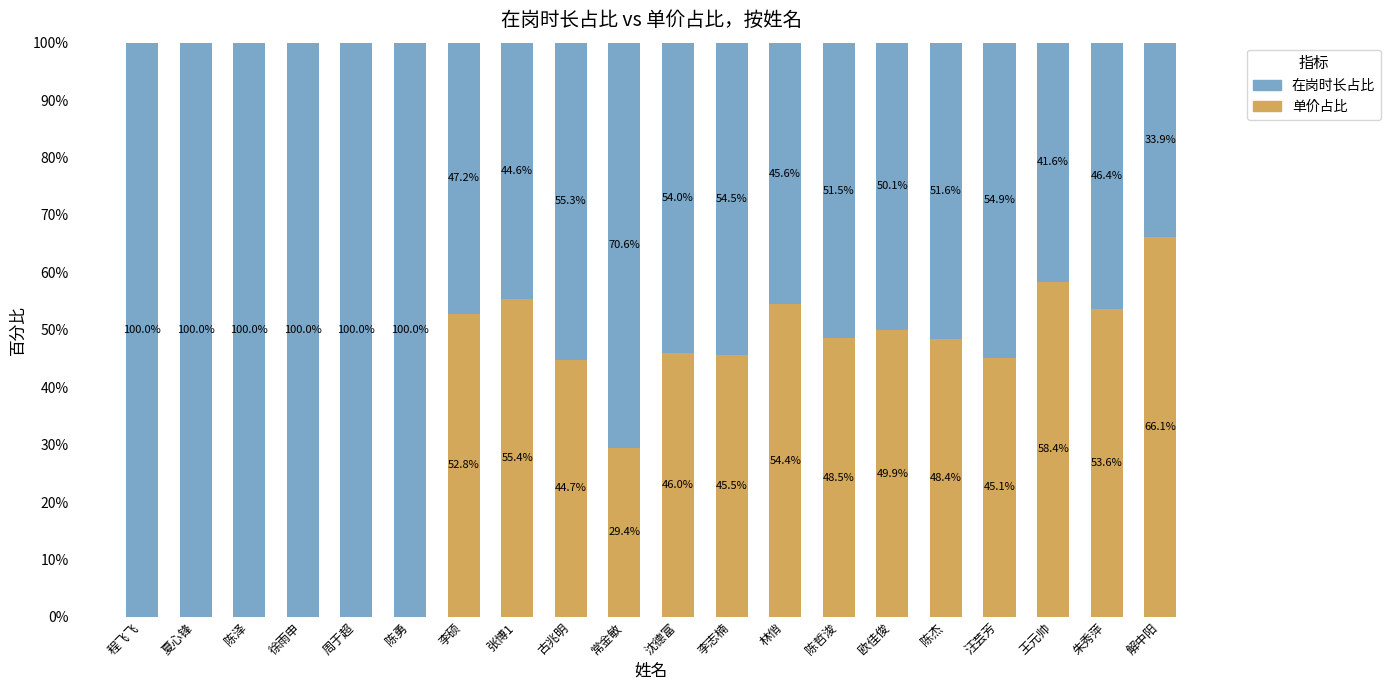

What are all the series names shown in the legend?

在岗时长占比, 单价占比